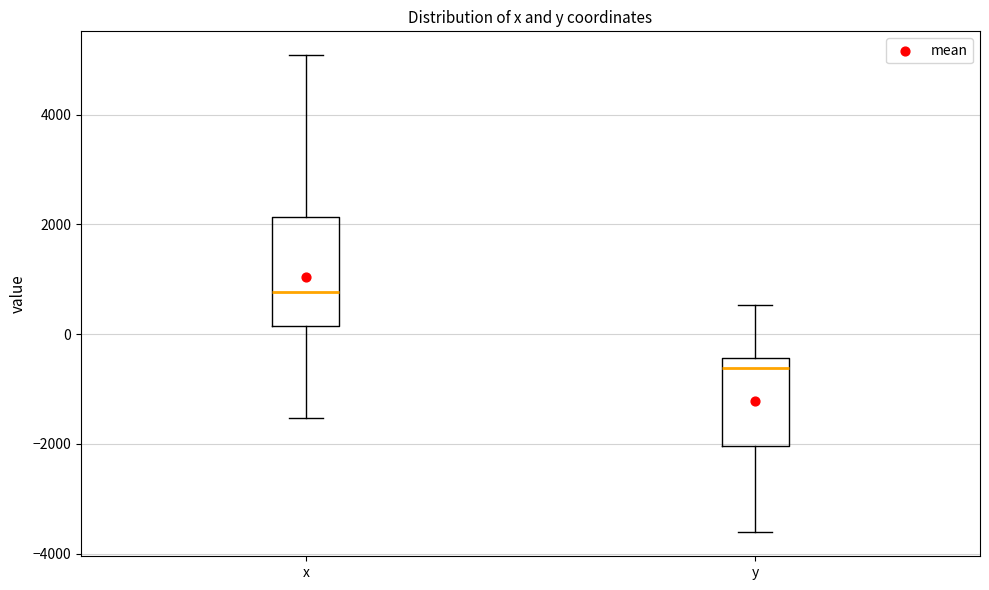

Where does the upper whisker of the box for y end on the y-axis? The values are not printed on the chart, so give them approximately, as read against the axis.

600